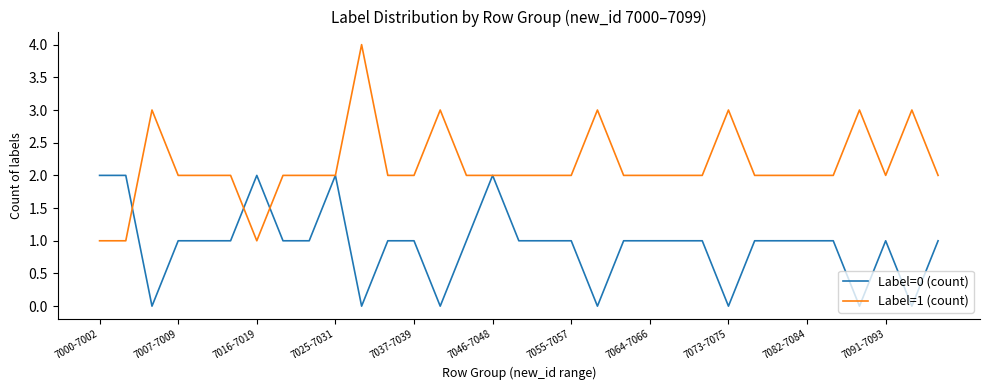

Count the Label=0 (count) values in the range 1 to 2.

26